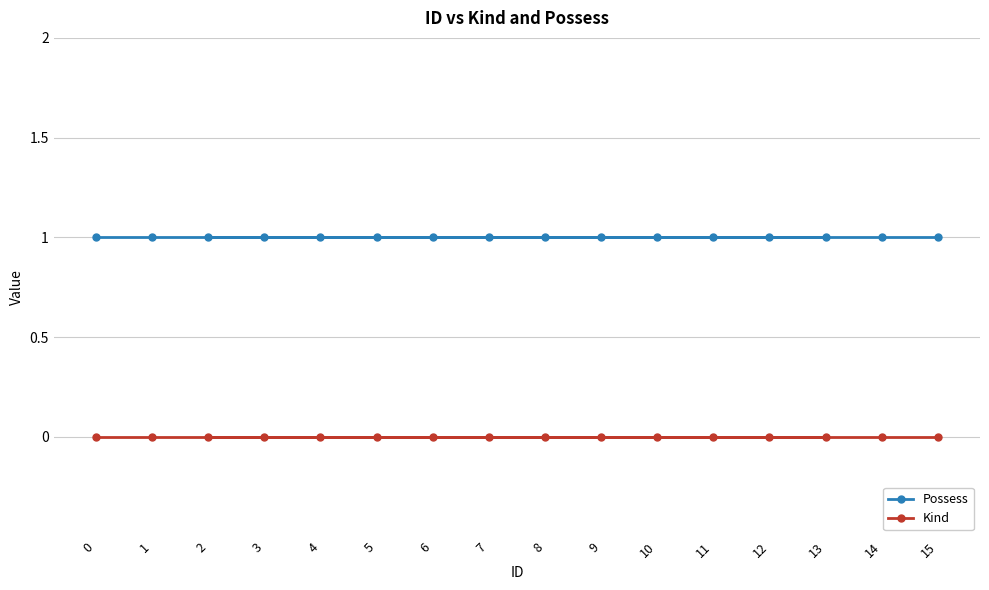

True or false: Possess and Kind intersect in this chart.

False